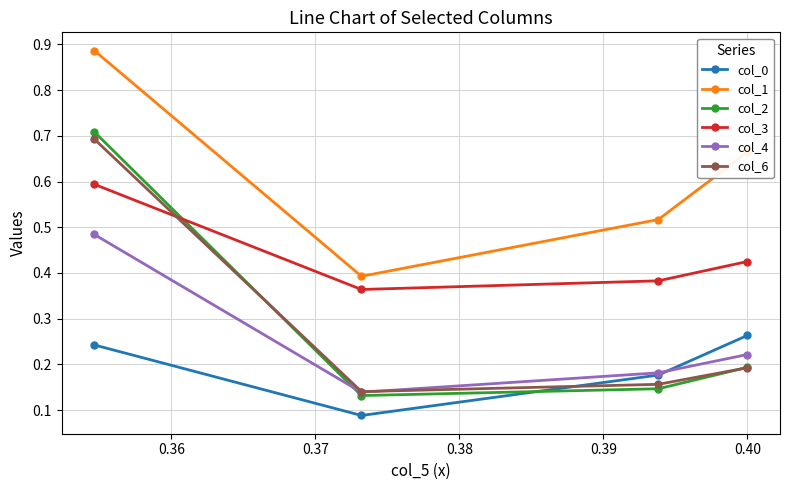

Which series has the largest range (max minus min)?

col_2